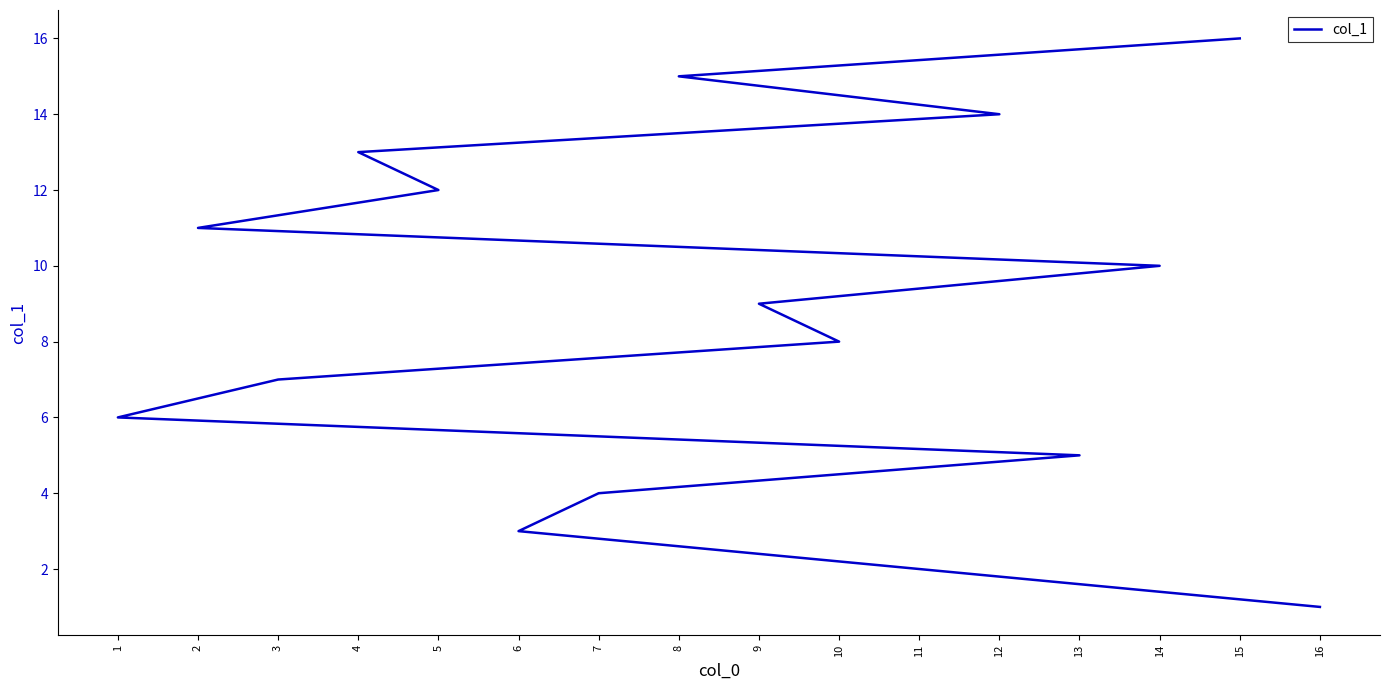

Which category has the lowest value across all series?

16